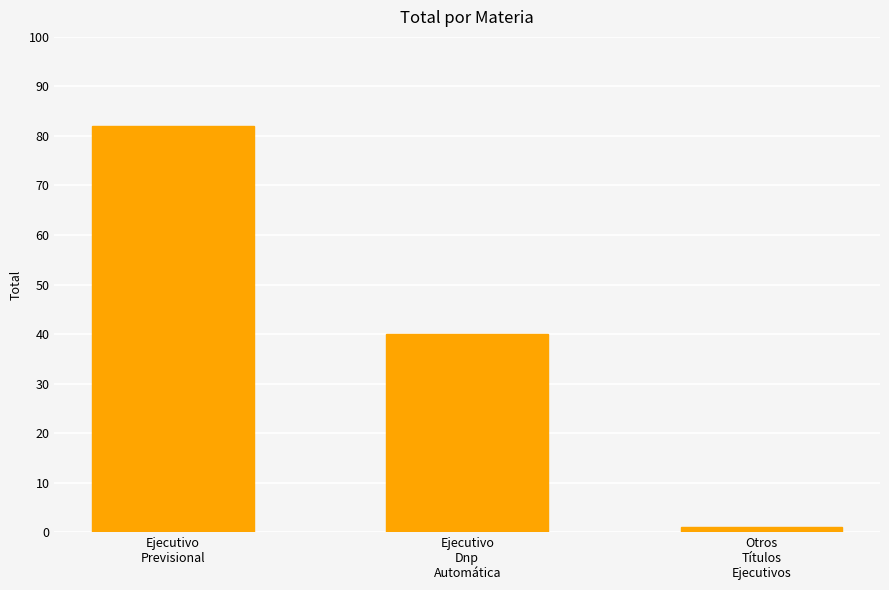

Is it true that the value at Otros
Títulos
Ejecutivos is 1?

True